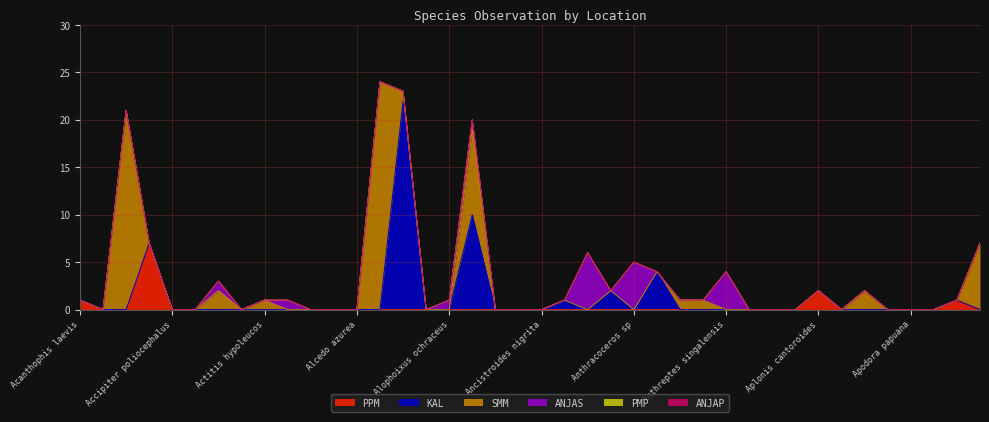

In ANJAS, how many points are higher than both neighbors (excluding endpoints)?

5